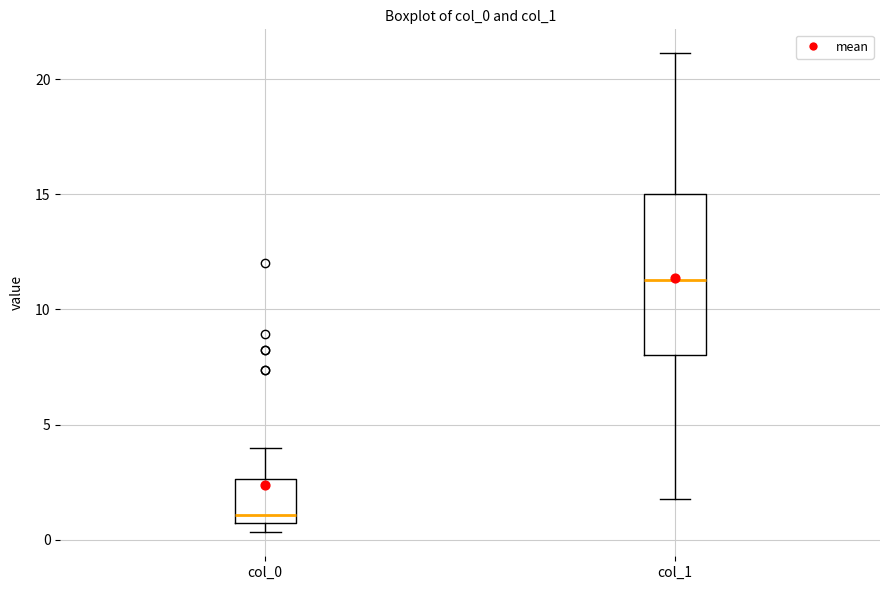

Comparing the boxes themselves (not the whiskers), which one is the tallest?

col_1